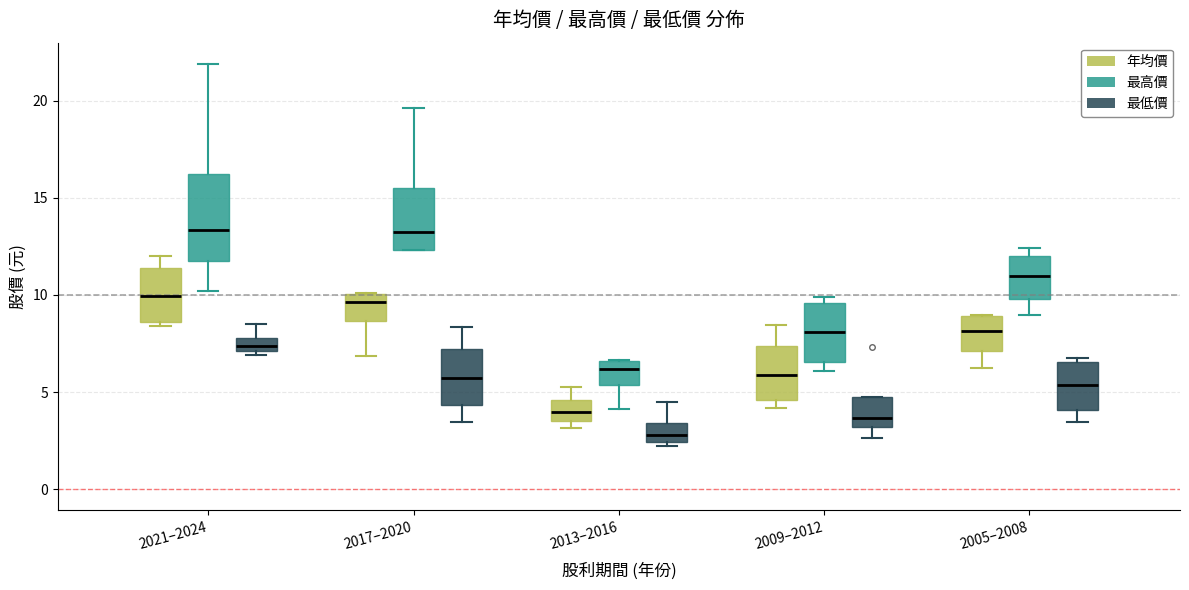

Which box's median line is the lowest?

2013–2016 (最低價)